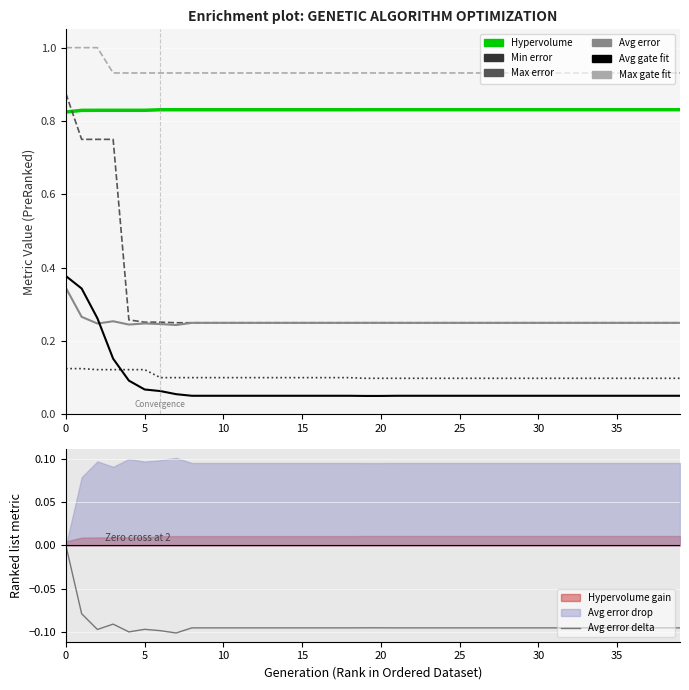

How many distinct data groups are displayed?

6